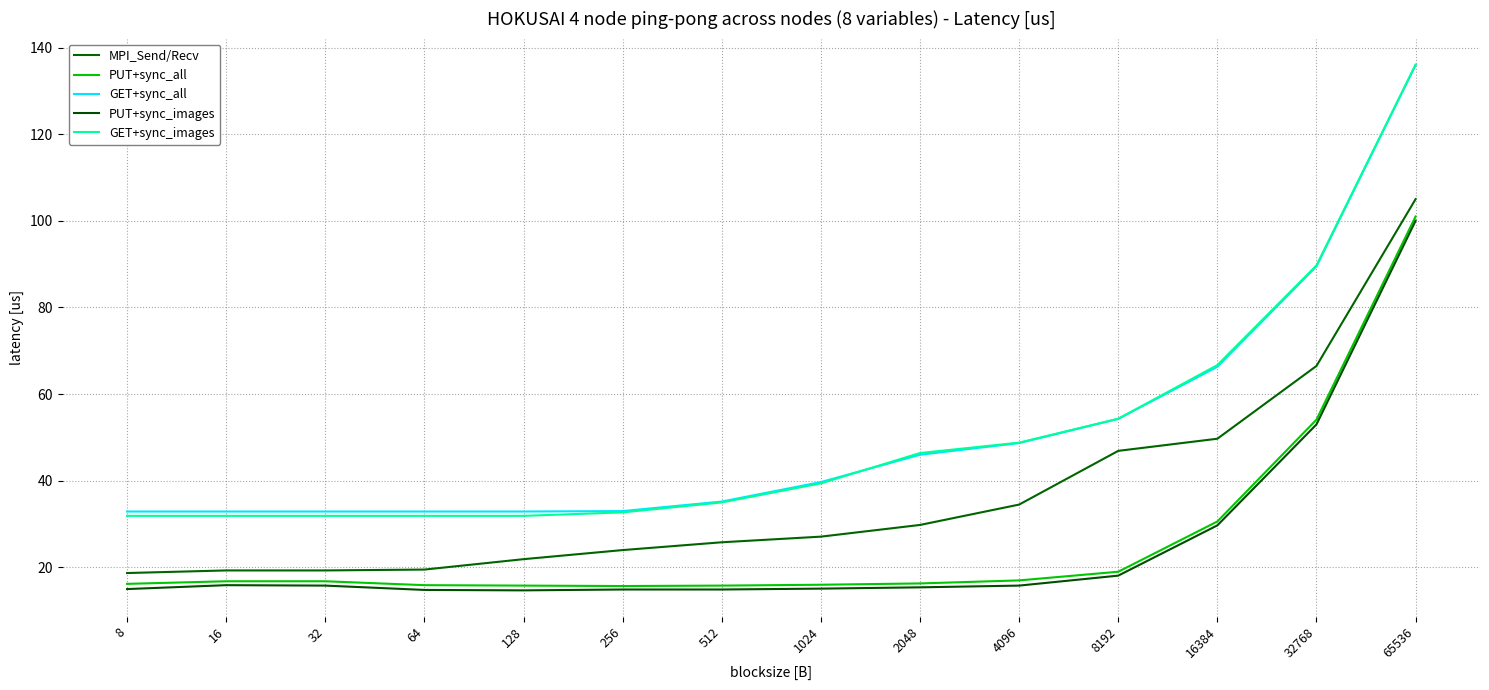

What is the spread (max minus min) of values at 16384?

37.0